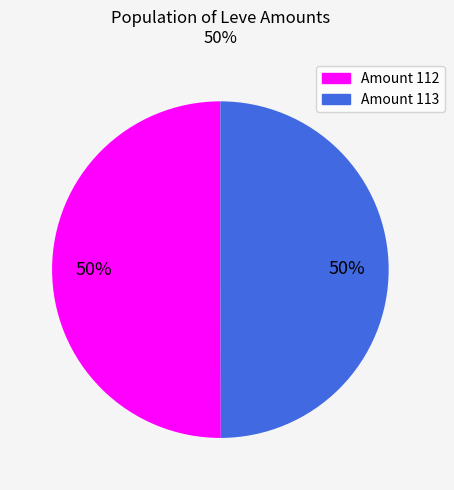

To the nearest percent, what is the average slice percentage?

50%